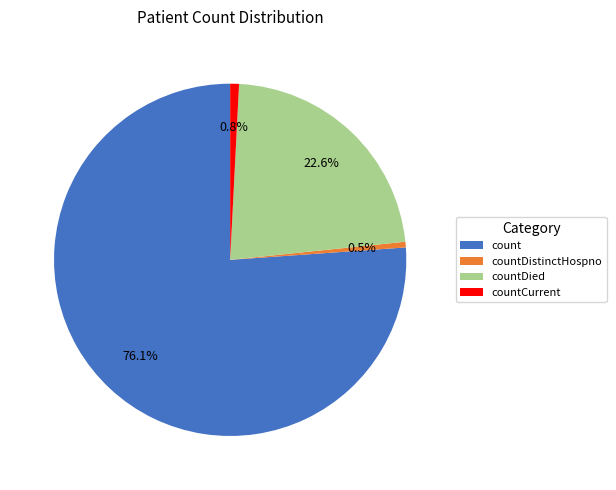

How many segments does this pie chart have?

4